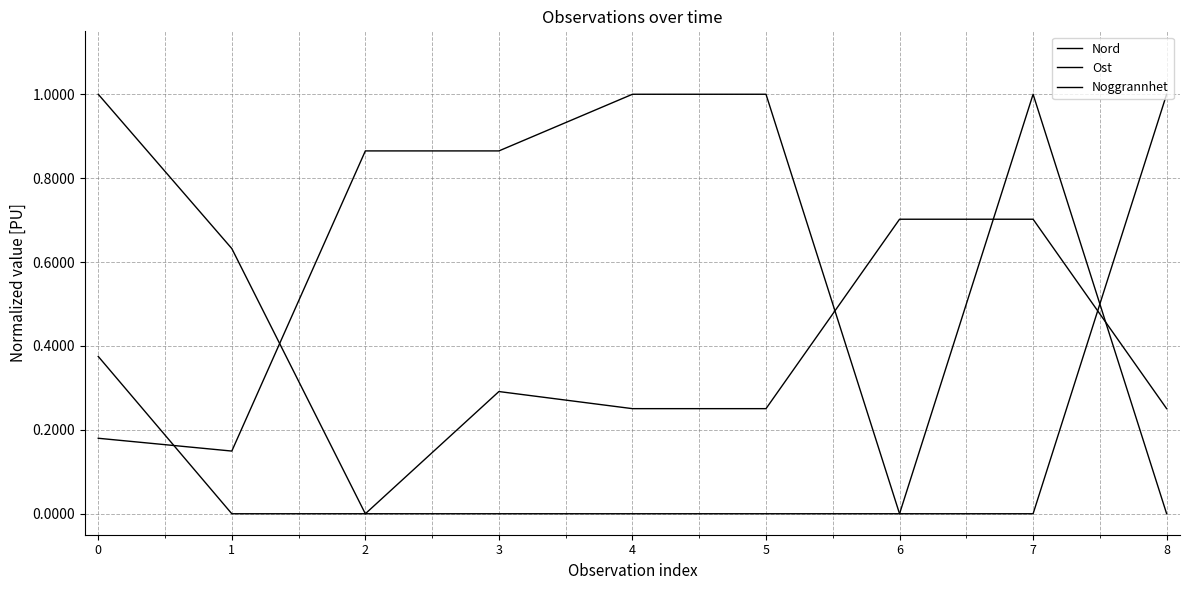

Does the chart display data point markers on the line(s)?

No